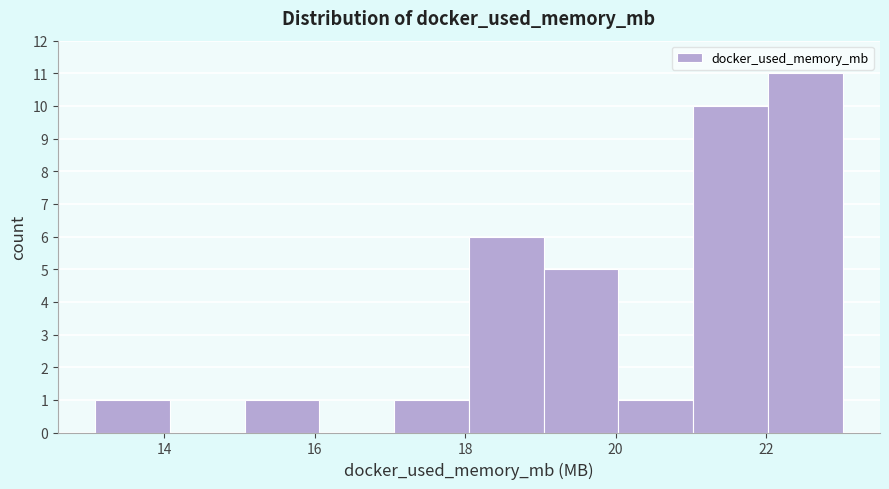

Reading left to right, transcribe this chart: for each bar, give the range it covers on the x-axis and its height. Neither the bar edges nor the heights are printed on the chart, so give them approximately, as read against the axes.

13 to 14: 1
14 to 15: 0
15 to 16: 1
16 to 17: 0
17 to 18: 1
18 to 19: 6
19 to 20: 5
20 to 21: 1
21 to 22: 10
22 to 23: 11